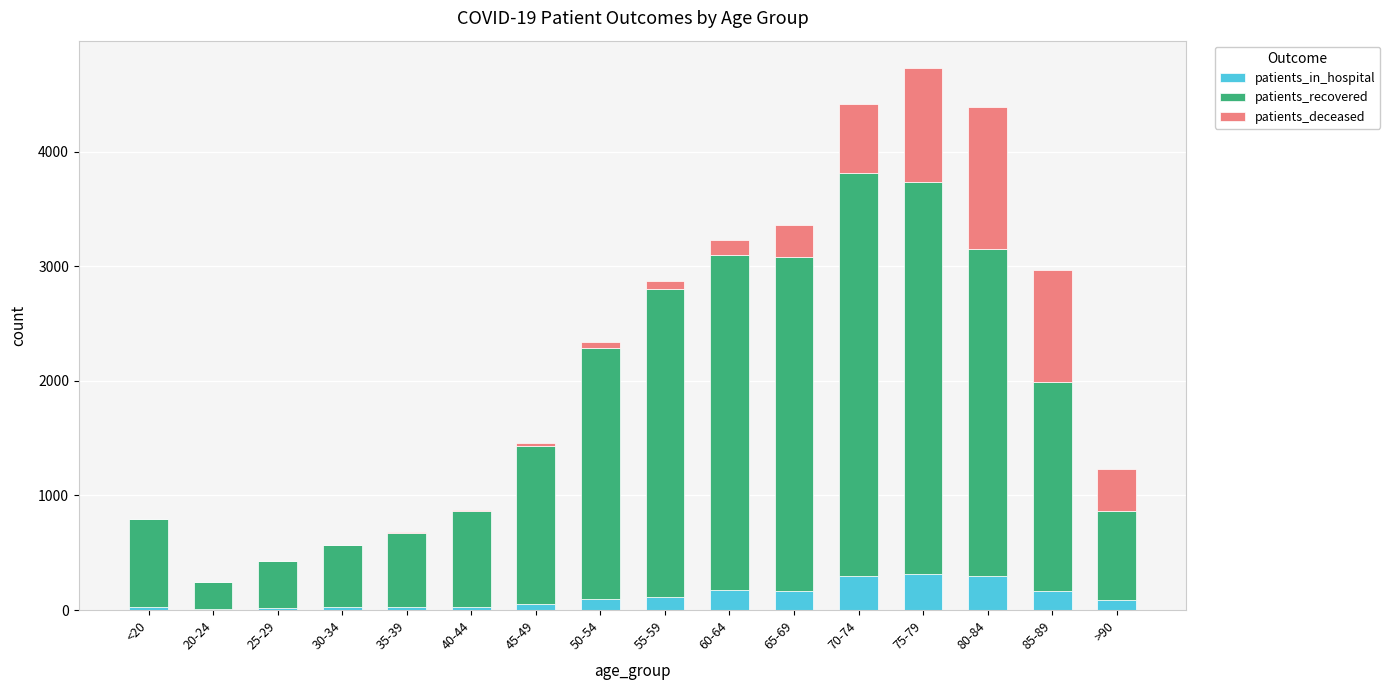

How many data points does each series have?

16